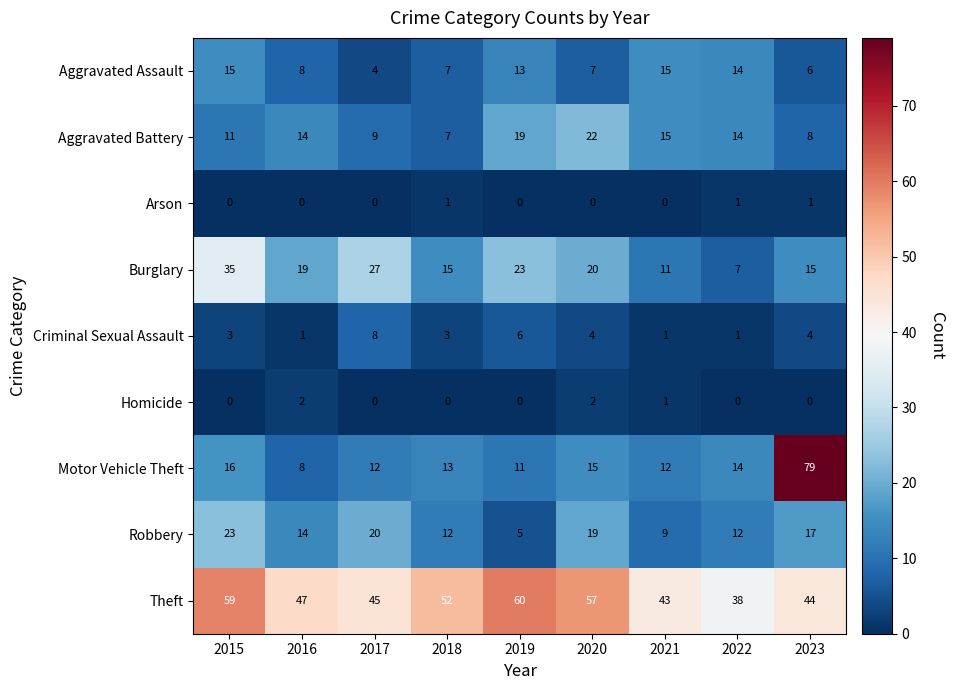

What is the sum of all Aggravated Assault values?

89